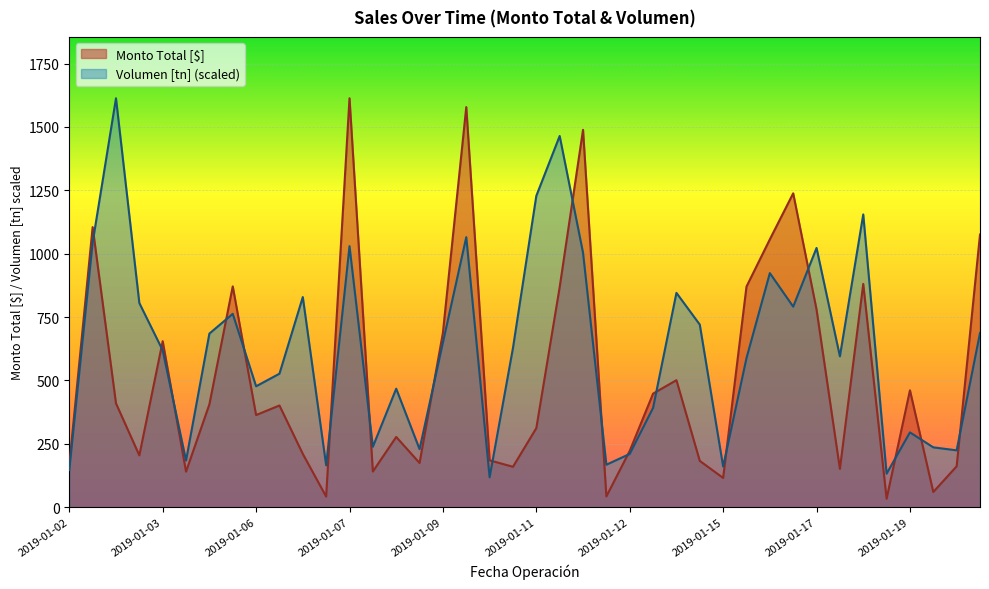

How many times do Monto Total [$] and Volumen [tn] cross each other?

18